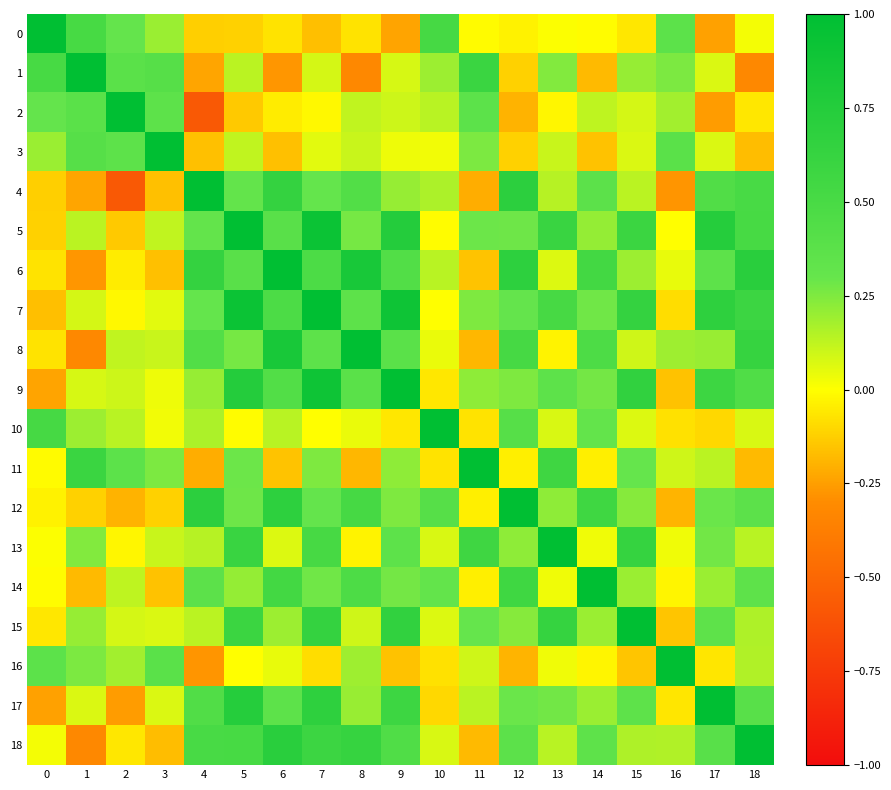

How many distinct data groups are displayed?

19